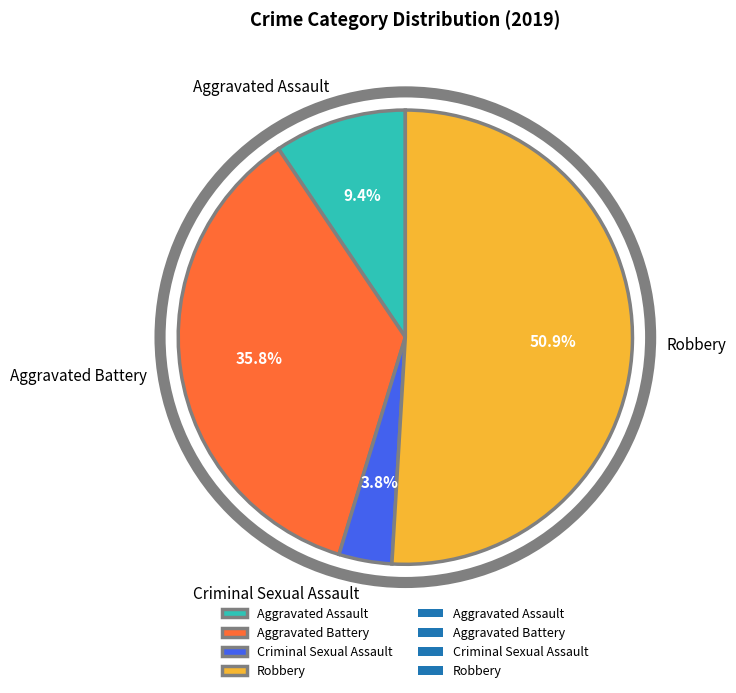

How many segments does this pie chart have?

4